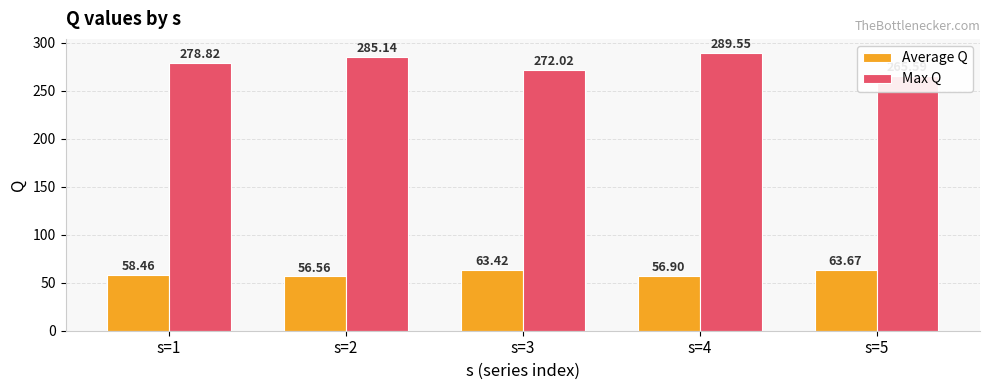

List the series in order of their overall mean, highest first.

Max Q, Average Q